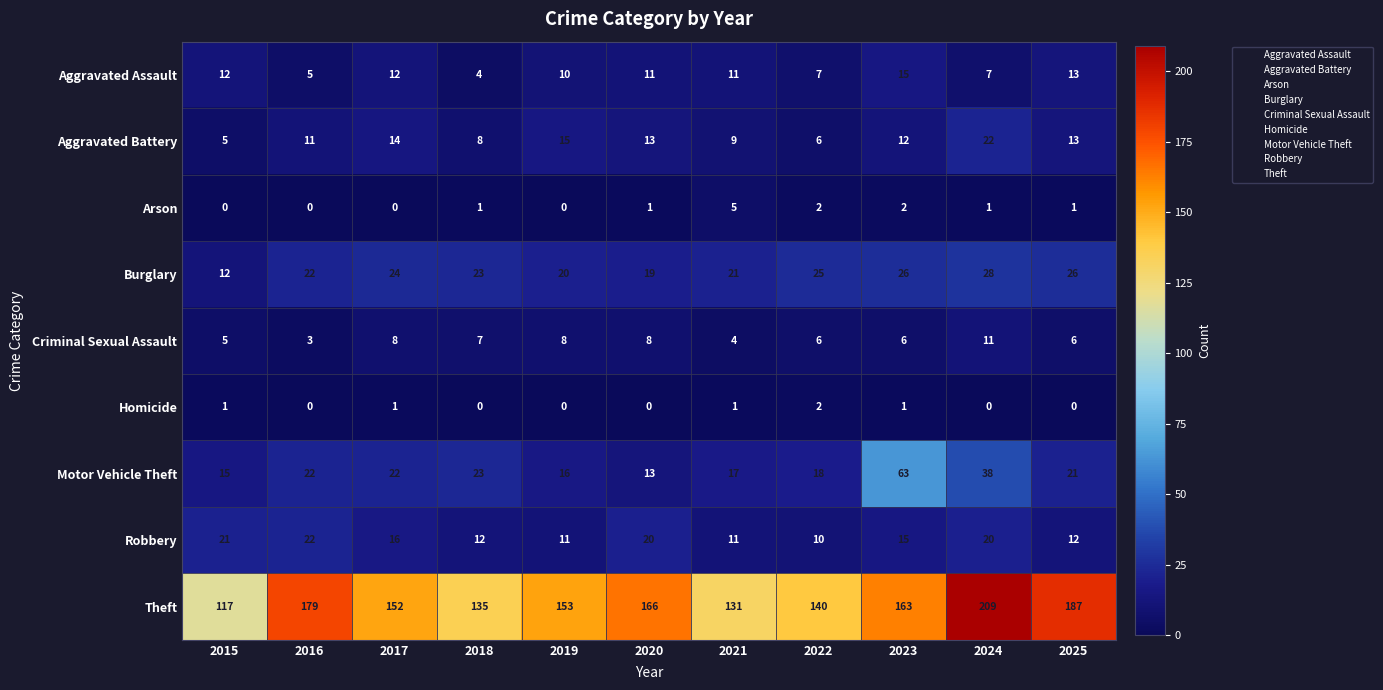

What is the difference between the maximum and minimum values in the Motor Vehicle Theft series?

50